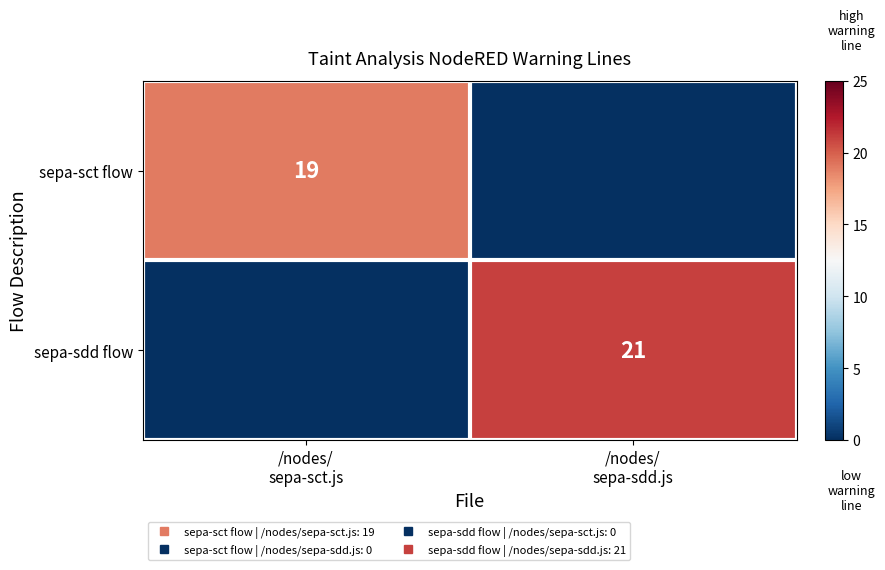

List the series in order of their overall mean, lowest first.

sepa-sct flow, sepa-sdd flow